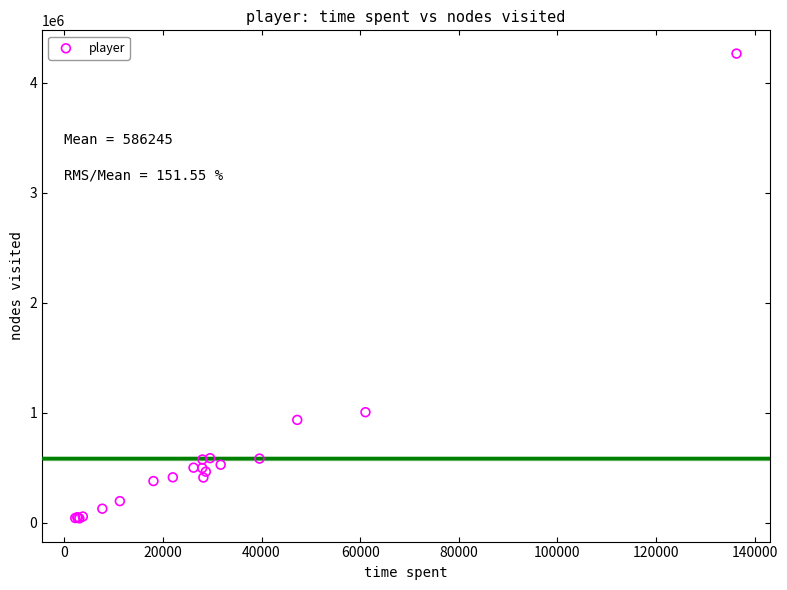

What Y value in the scatter plot is closest to 2153850?

1006140